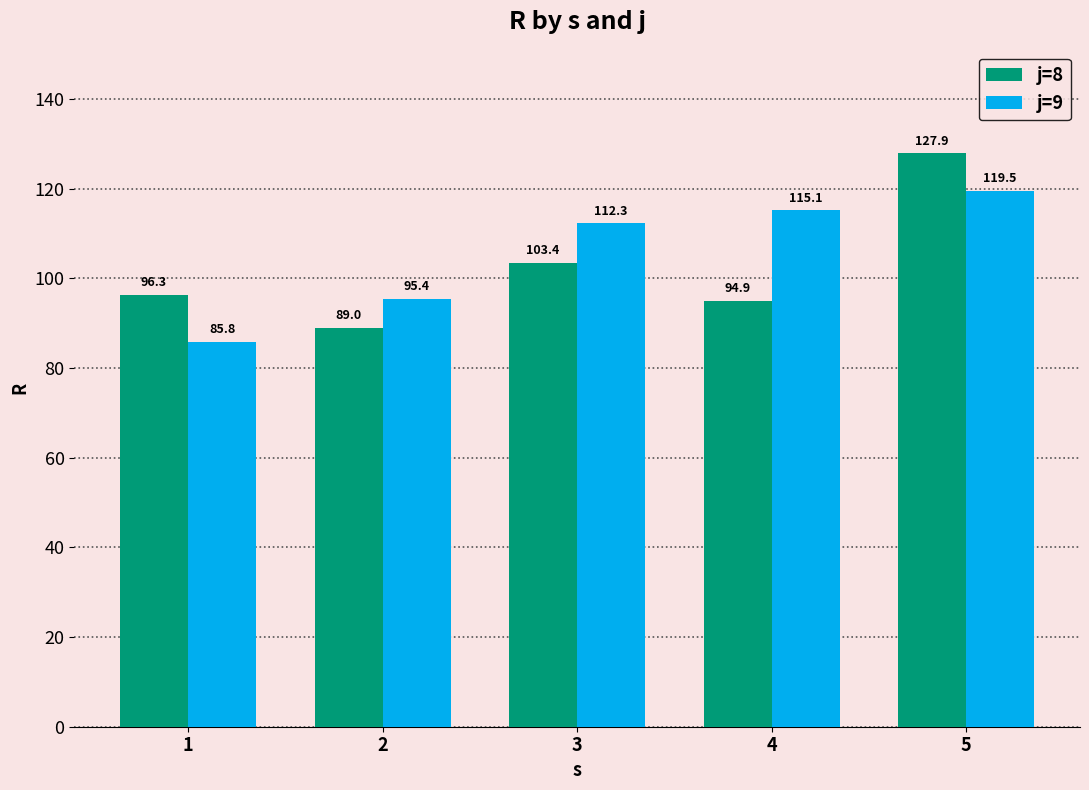

How many data points in j=8 are above 96?

3